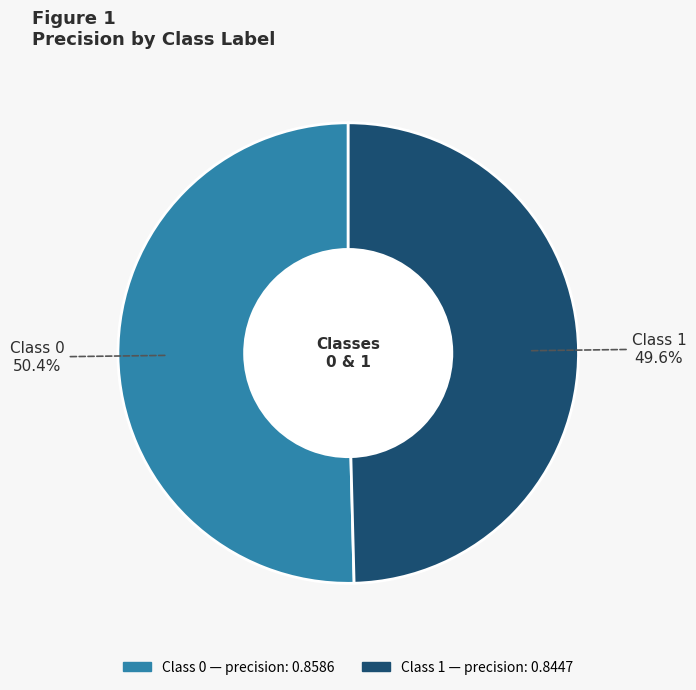

Count the number of slices in the pie.

2